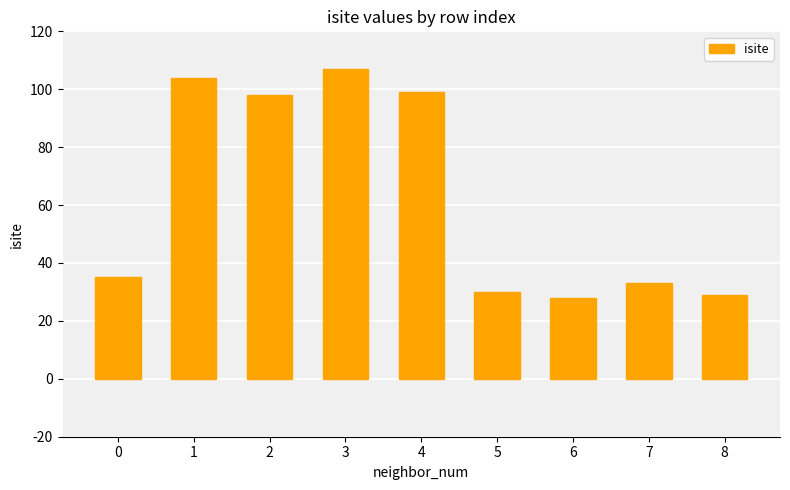

What is the value of the 4th bar from the left?

107